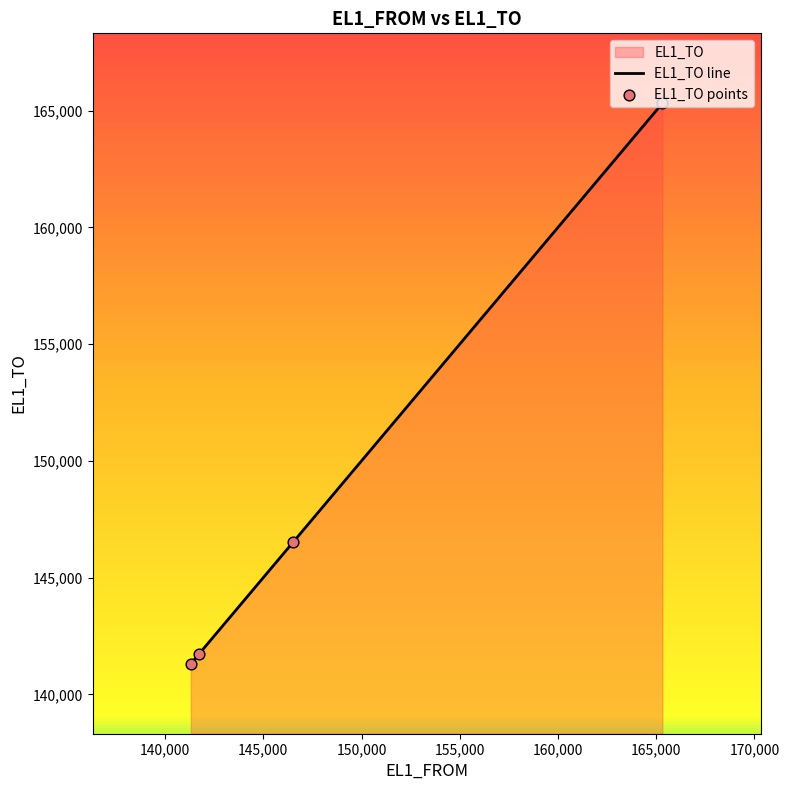

What is the minimum value shown in the chart?

141314